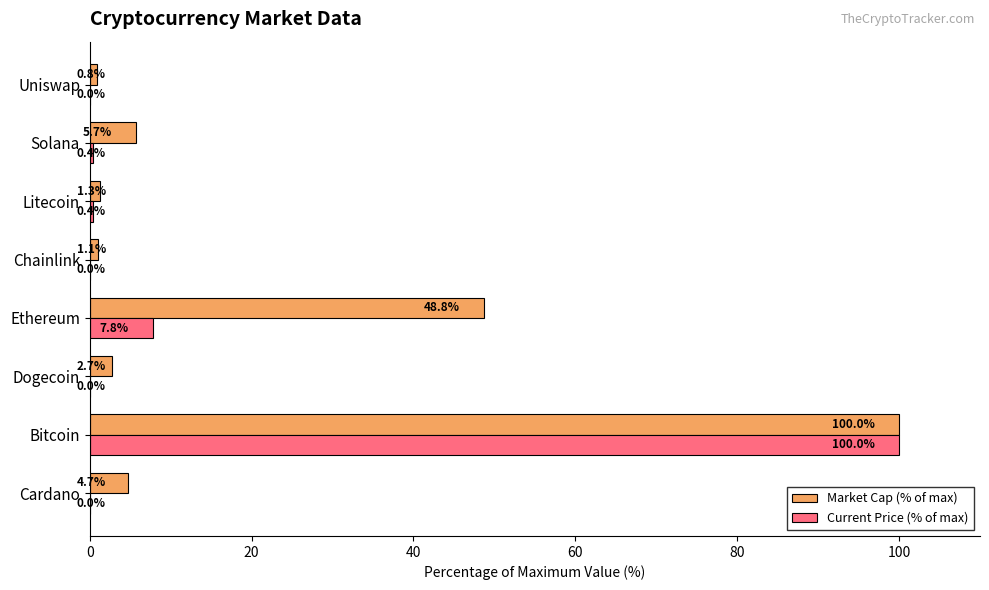

What is the approximate value of Market Cap (% of max) at Bitcoin?

100.0